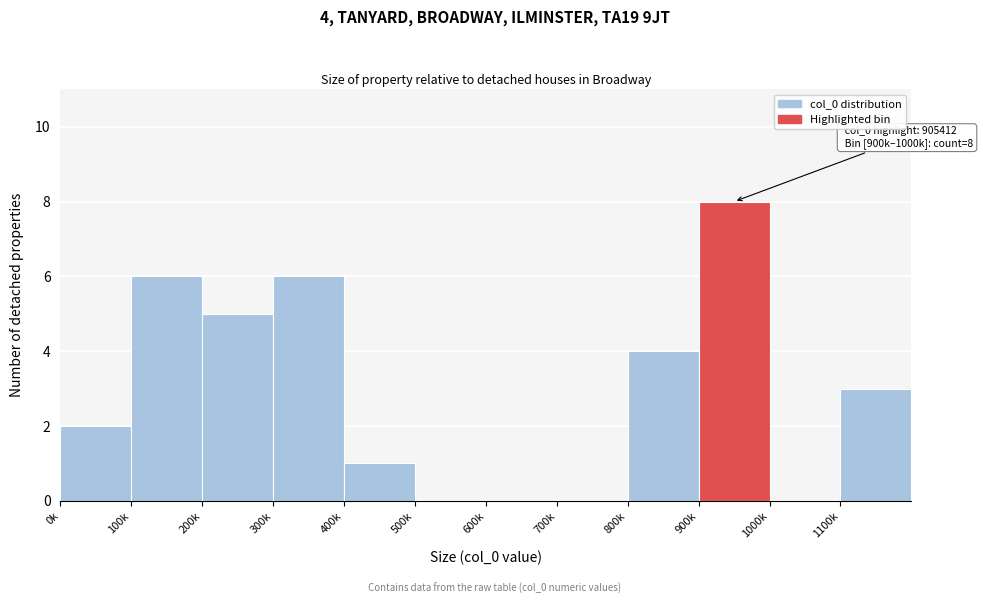

Reading right to left, what are all the values shown in this chart?

1100k=3	1000k=0	900k=8	800k=4	700k=0	600k=0	500k=0	400k=1	300k=6	200k=5	100k=6	0k=2